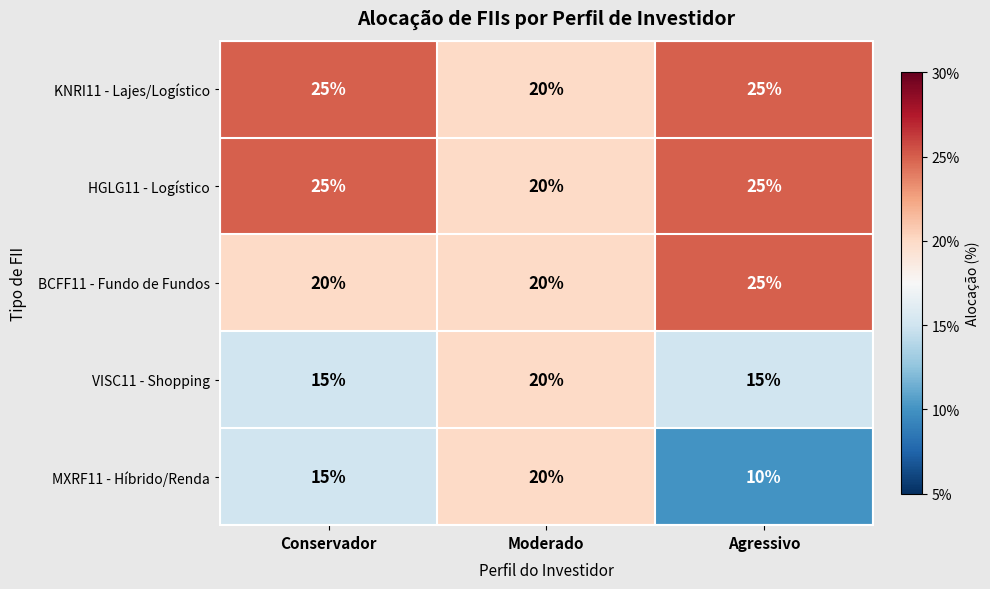

Reading left to right, transcribe all the data shown in this chart.

KNRI11 - Lajes/Logístico: Conservador=25	Moderado=20	Agressivo=25
HGLG11 - Logístico: Conservador=25	Moderado=20	Agressivo=25
BCFF11 - Fundo de Fundos: Conservador=20	Moderado=20	Agressivo=25
VISC11 - Shopping: Conservador=15	Moderado=20	Agressivo=15
MXRF11 - Híbrido/Renda: Conservador=15	Moderado=20	Agressivo=10